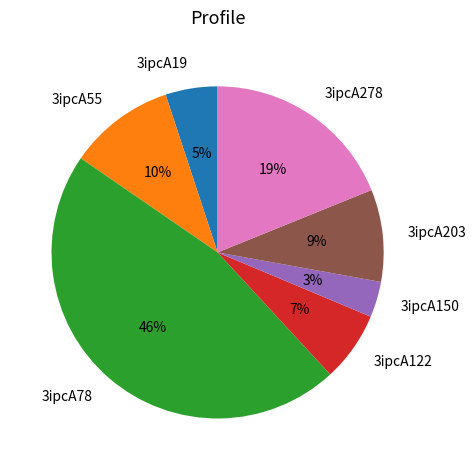

What is the ratio of the value at 3ipcA122 to the value at 3ipcA278?

0.4